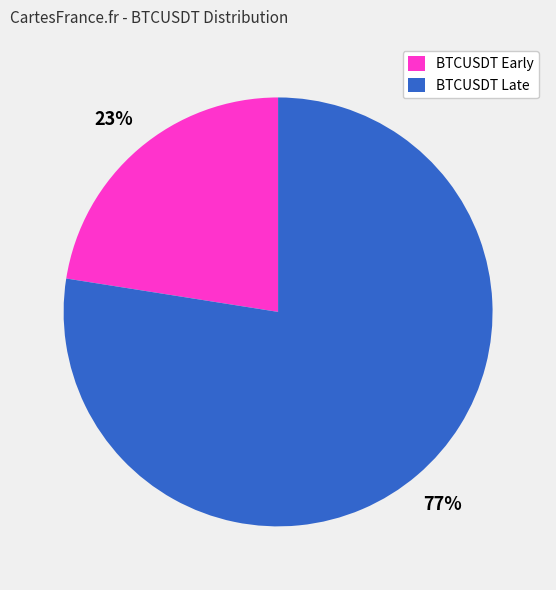

Which slice is the largest?

BTCUSDT Late